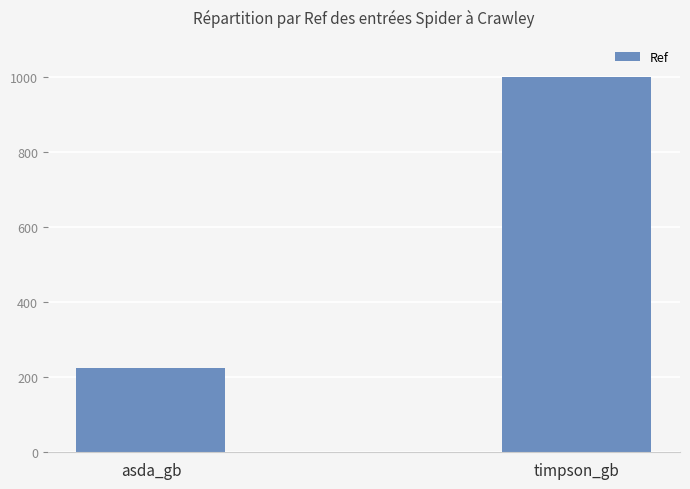

Reading left to right, list all the values displayed in this chart.

asda_gb=226	timpson_gb=1001